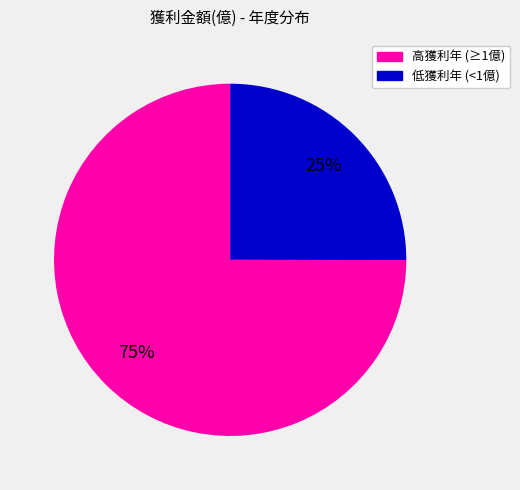

Is there any slice that represents more than half of the pie?

Yes